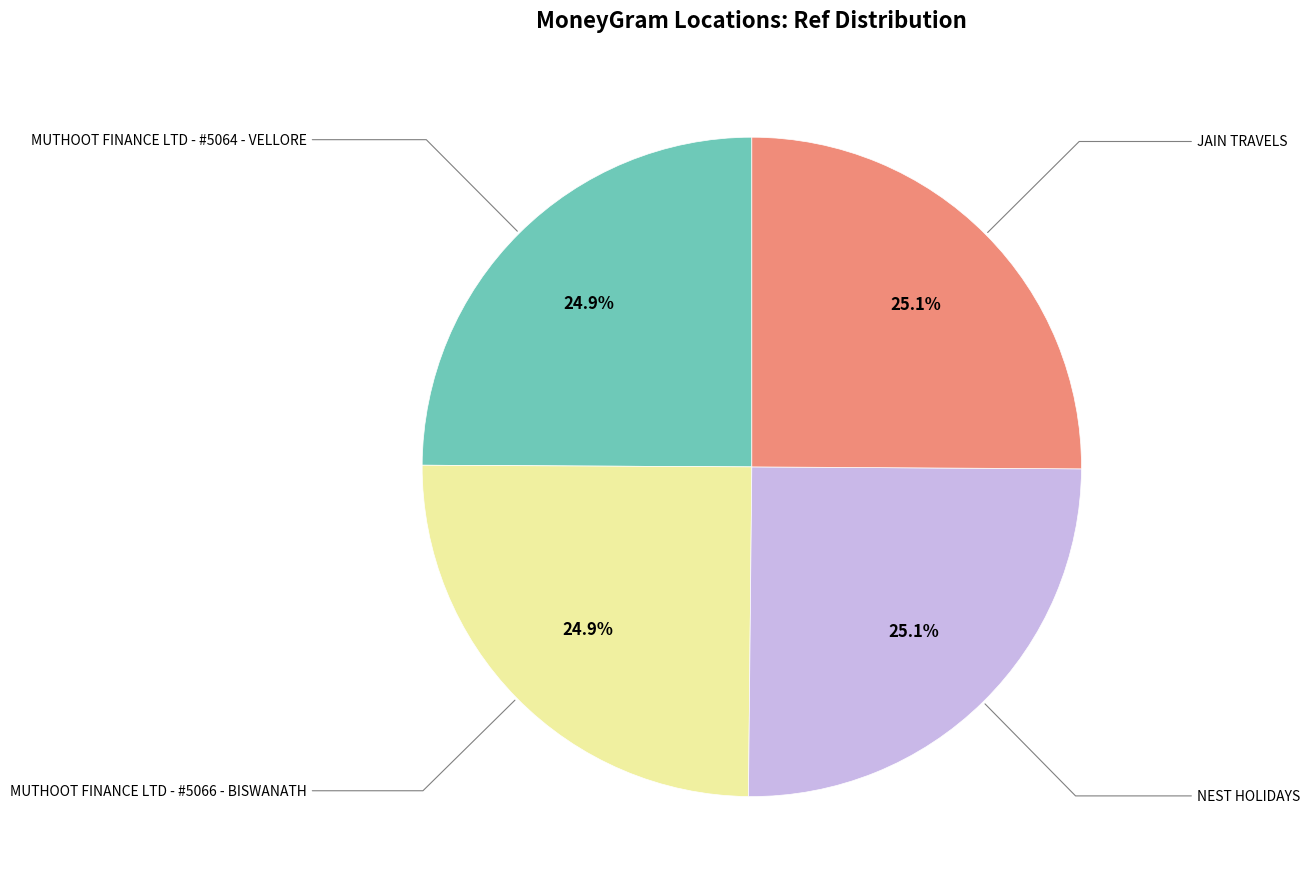

Is there any slice that represents more than half of the pie?

No